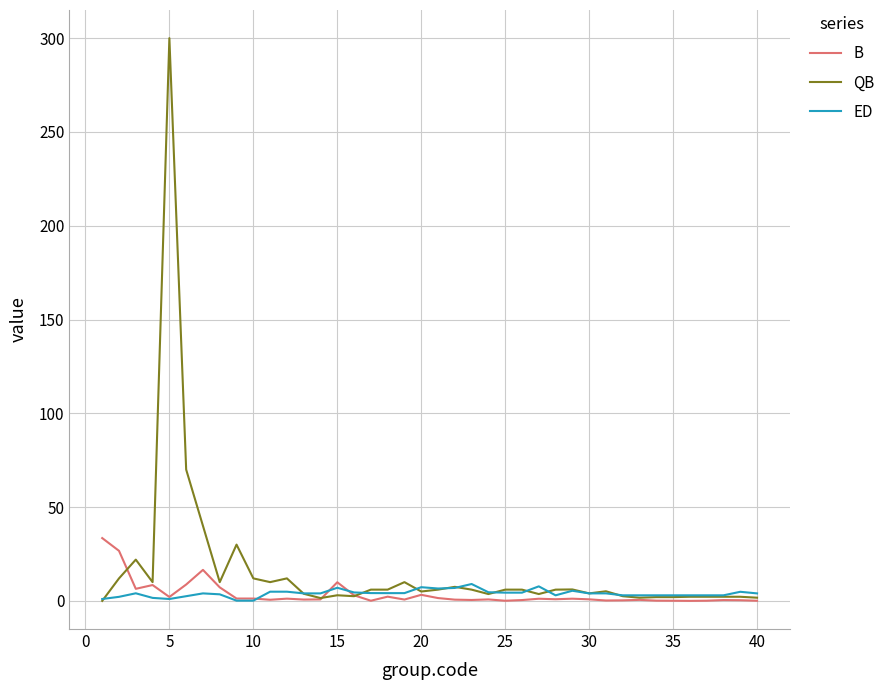

List the series in order of their peak value, highest first.

QB, B, ED